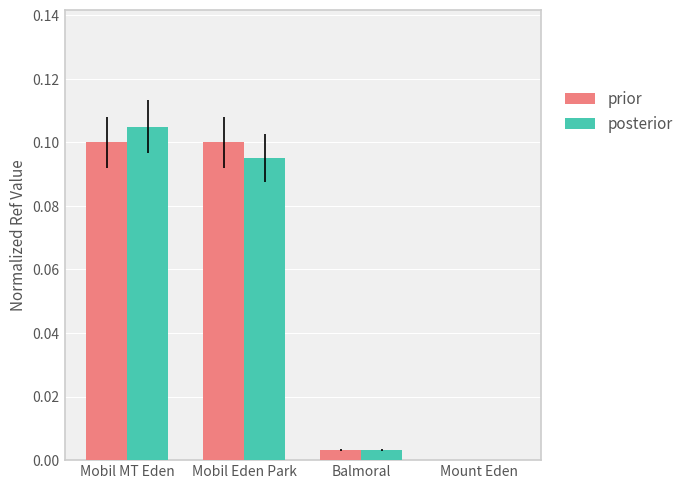

At which label is posterior closest to 0?

Mount Eden